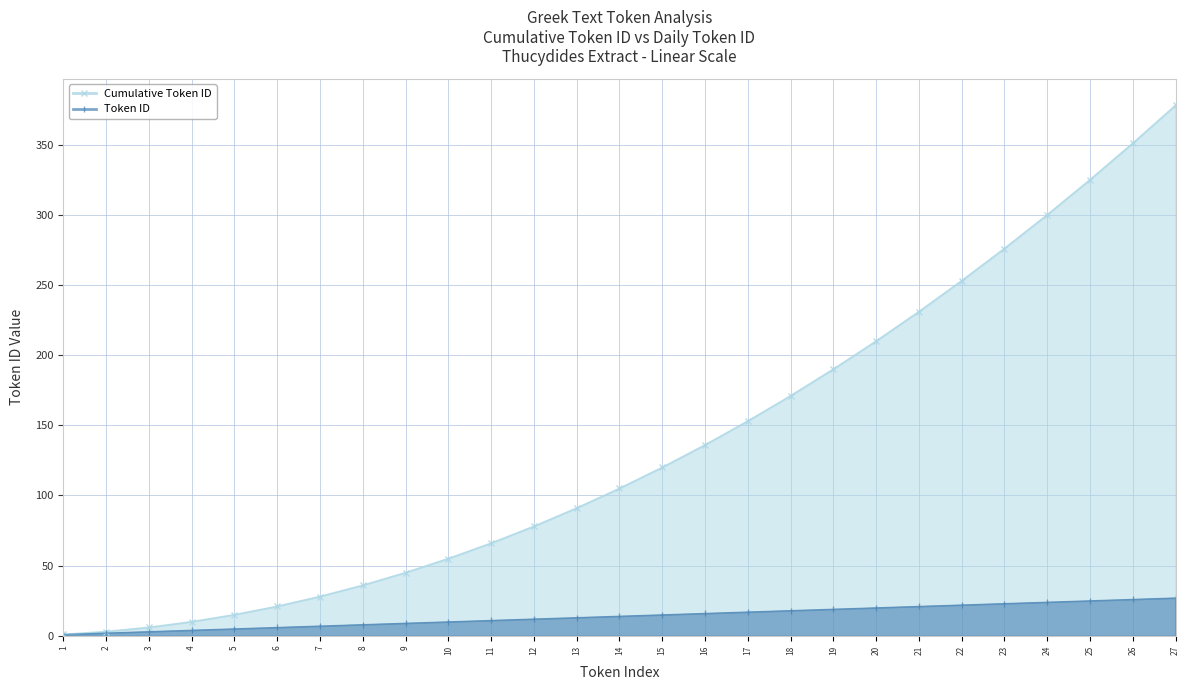

Which has a higher value, 26 or 23?

26